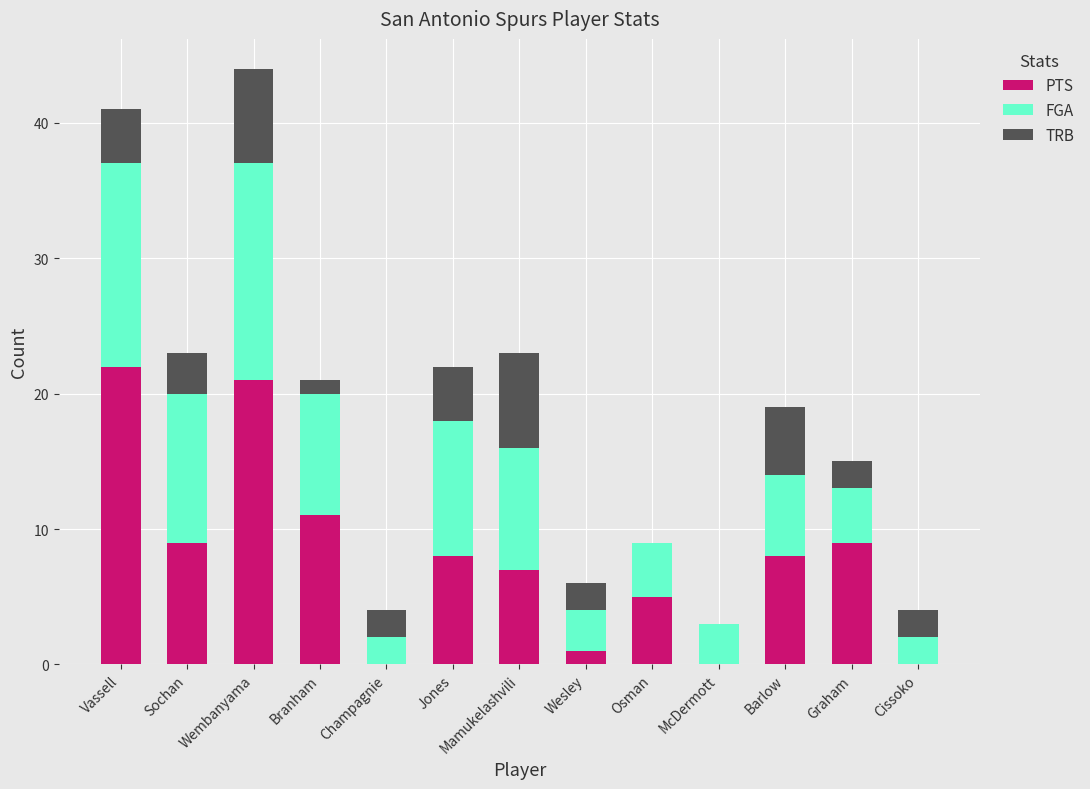

True or false: PTS has a value of 0 at Cissoko.

True